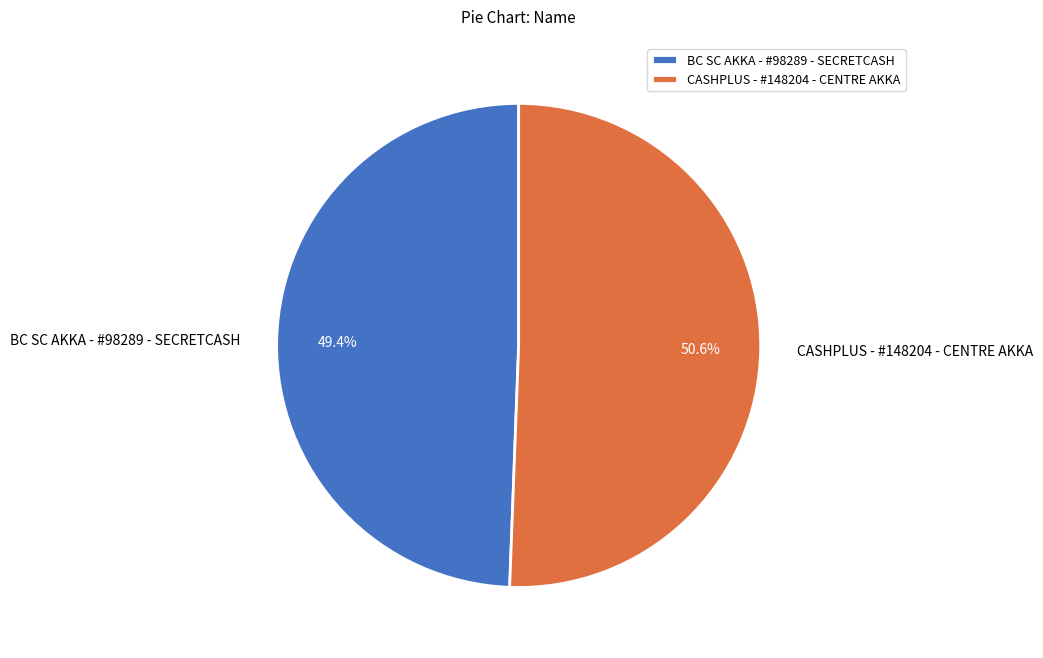

The BC SC AKKA - #98289 - SECRETCASH slice represents 43% of the pie. True or false?

False